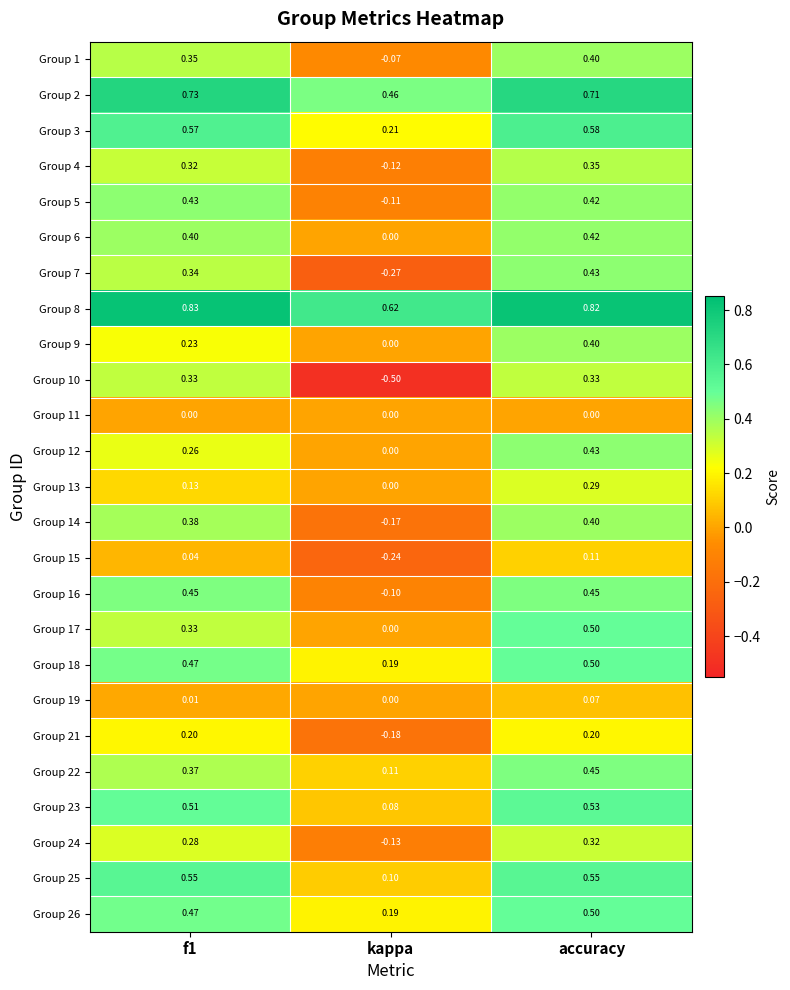

Is the value of Group 14 at accuracy greater than the value of Group 19 at f1?

Yes